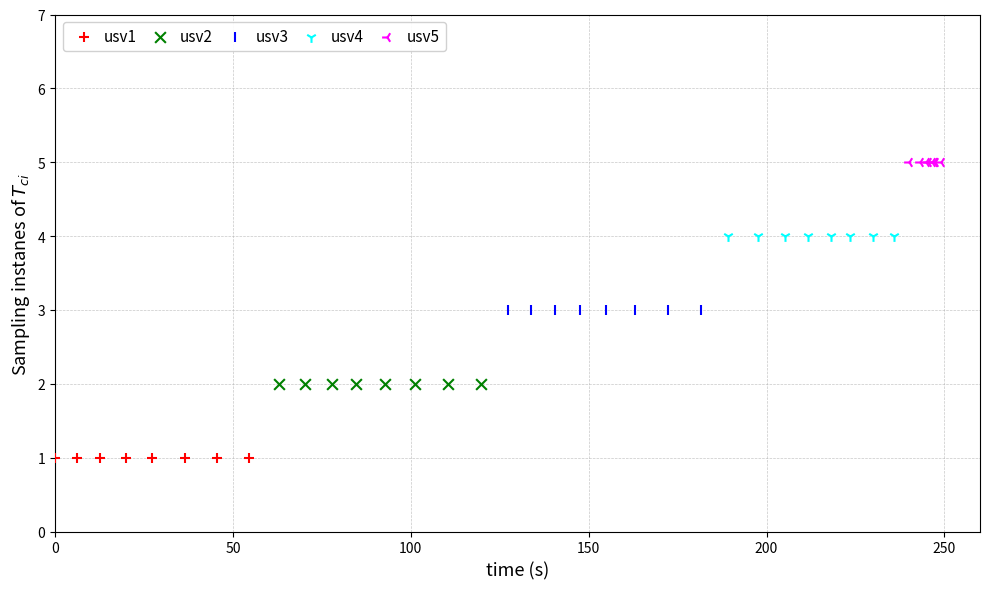

Which series reaches the minimum Y coordinate?

usv1